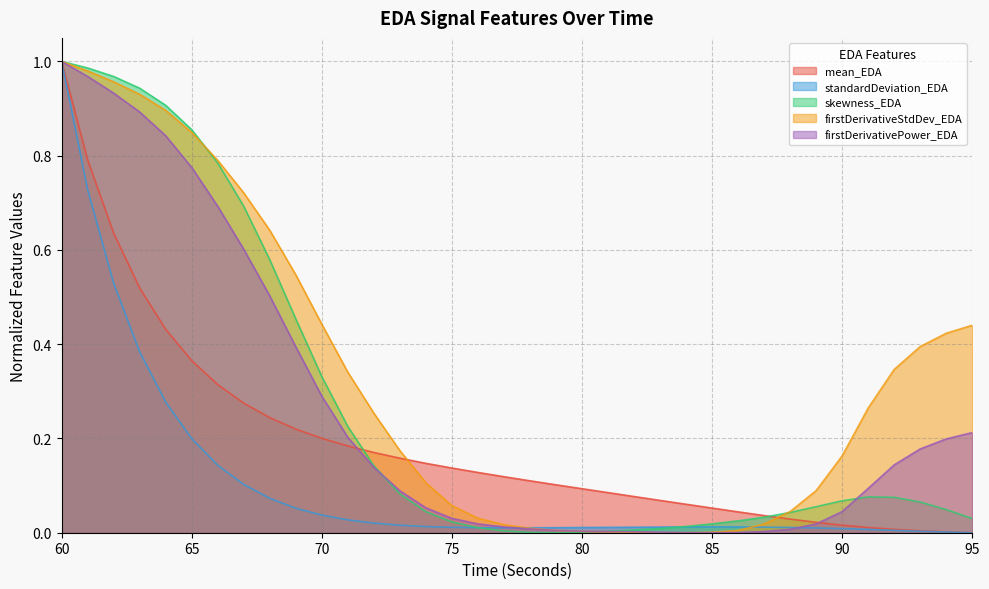

What is the difference between the highest and lowest values at 77?

0.1